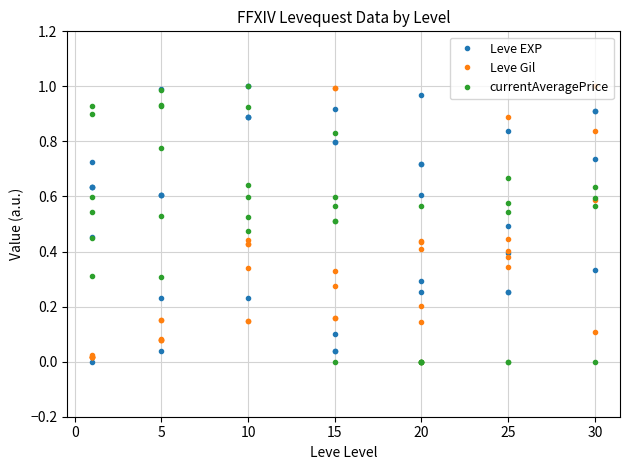

How many lines are shown in the chart?

3